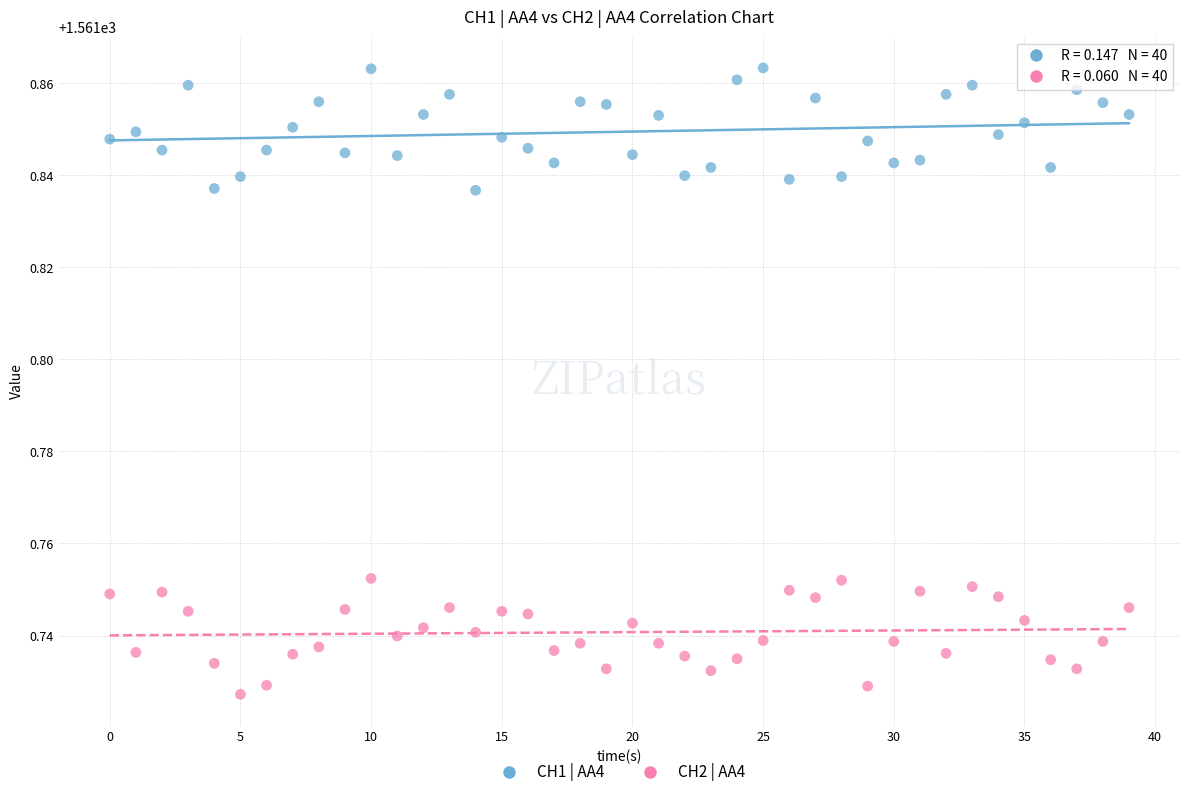

Which series reaches the maximum Y coordinate?

CH1 | AA4